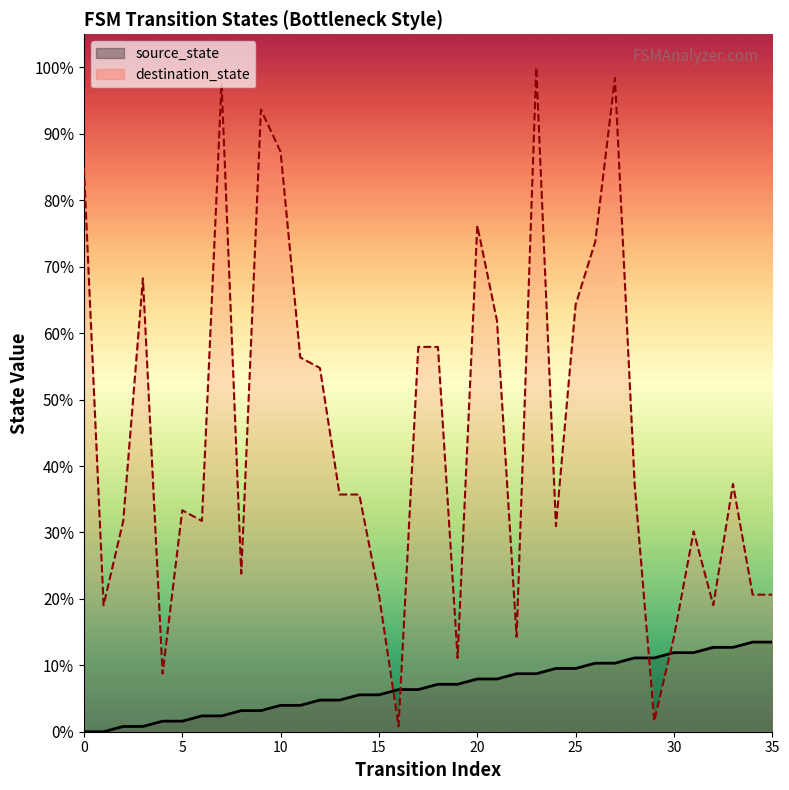

At which label does source_state first exceed 9?

20